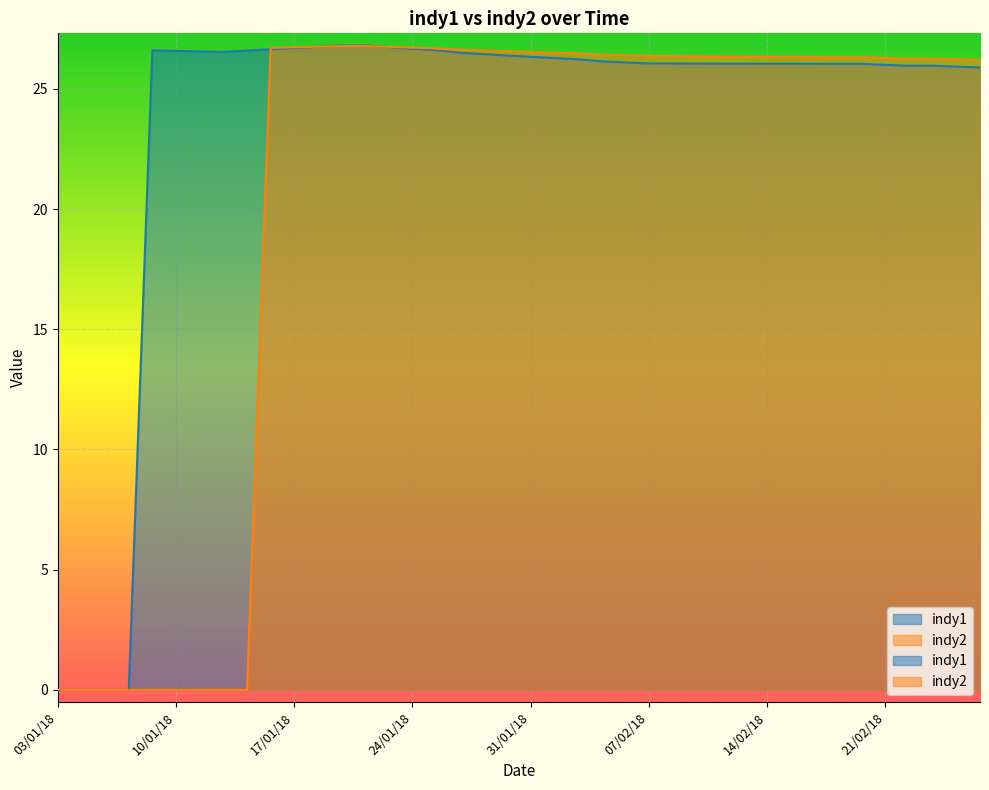

Is the value of indy1 at 29/01/18 greater than the value of indy2 at 22/02/18?

Yes